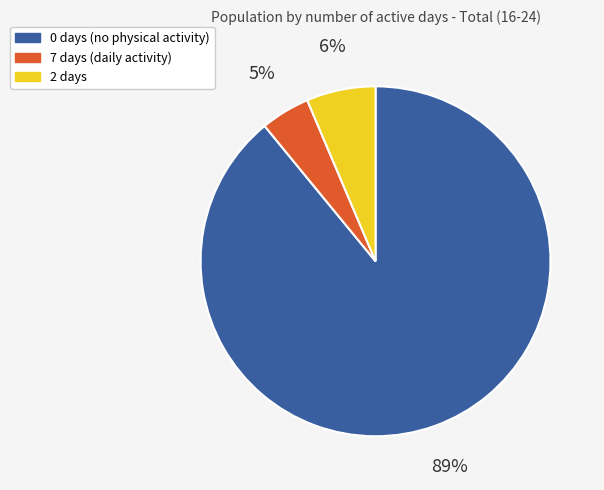

How many segments does this pie chart have?

3